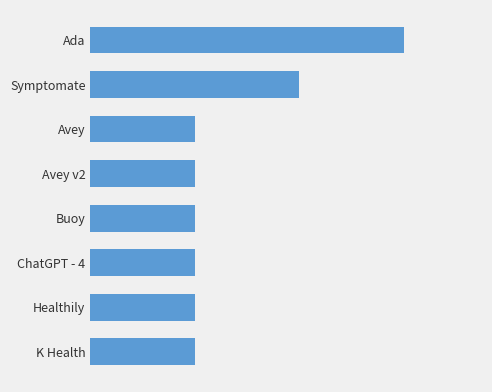

Does the chart contain any negative values?

No